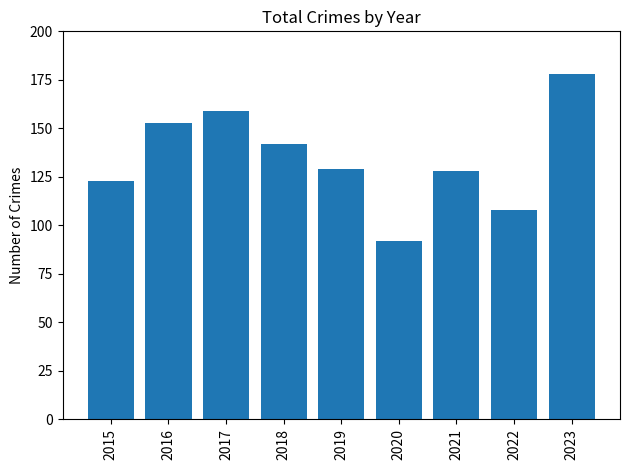

What is the sum of all values?

1212